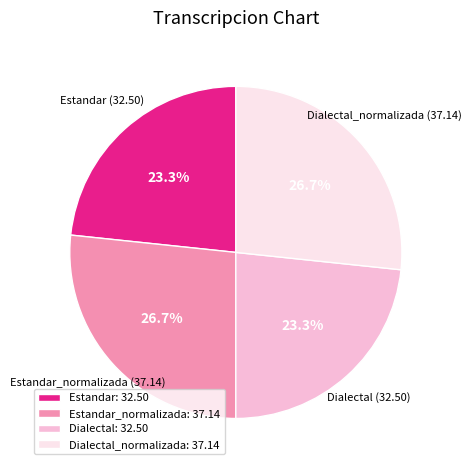

Approximately how many times larger is the value at Dialectal compared to Estandar_normalizada?

0.9